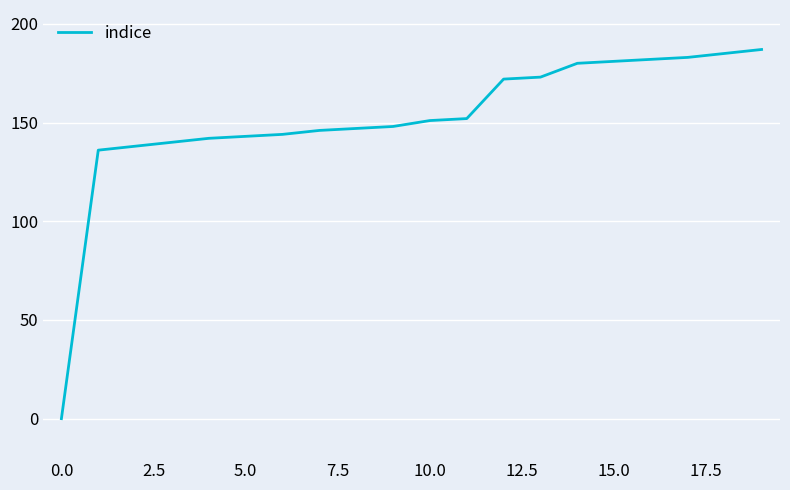

What is the greatest value displayed?

187